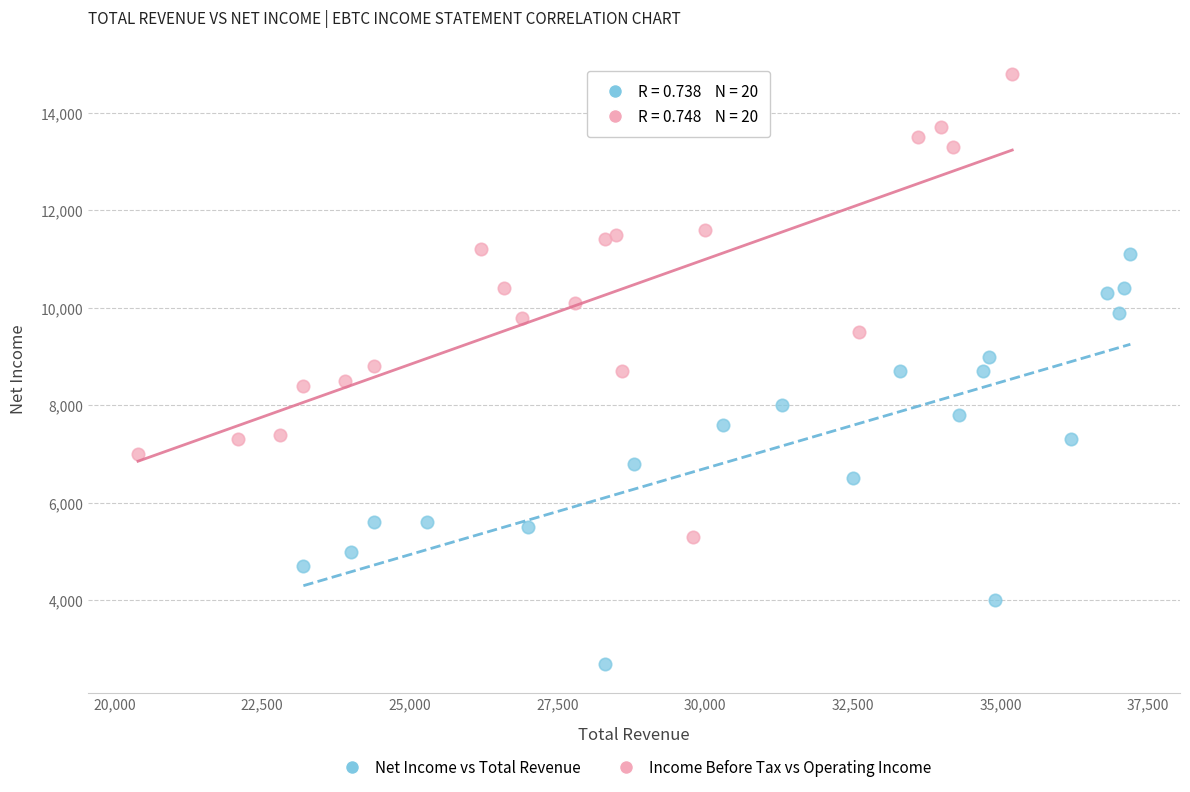

Which series has the widest spread of Y values?

Income Before Tax vs Operating Income